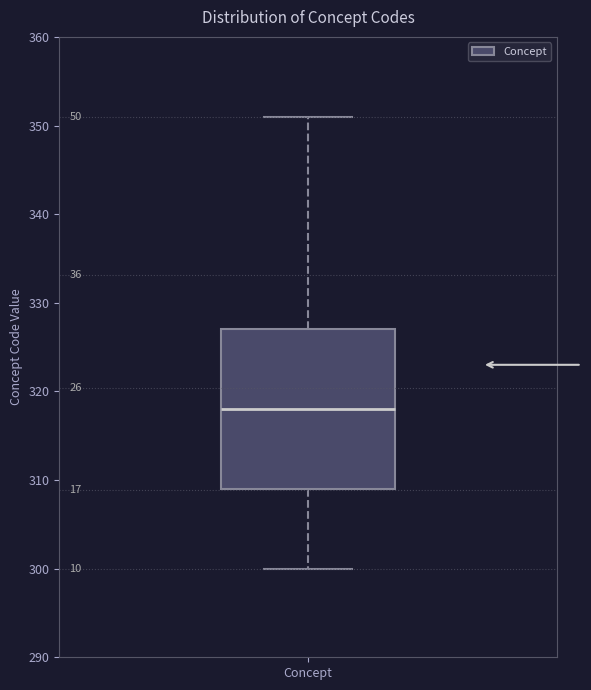

Transcribe this box plot: give where the median line is, the range the box spans, and where the two whiskers end, as read against the y-axis. The values are not printed on the chart, so give them approximately, as read against the axis.

median 318, box 309 to 327, whiskers 300 to 351